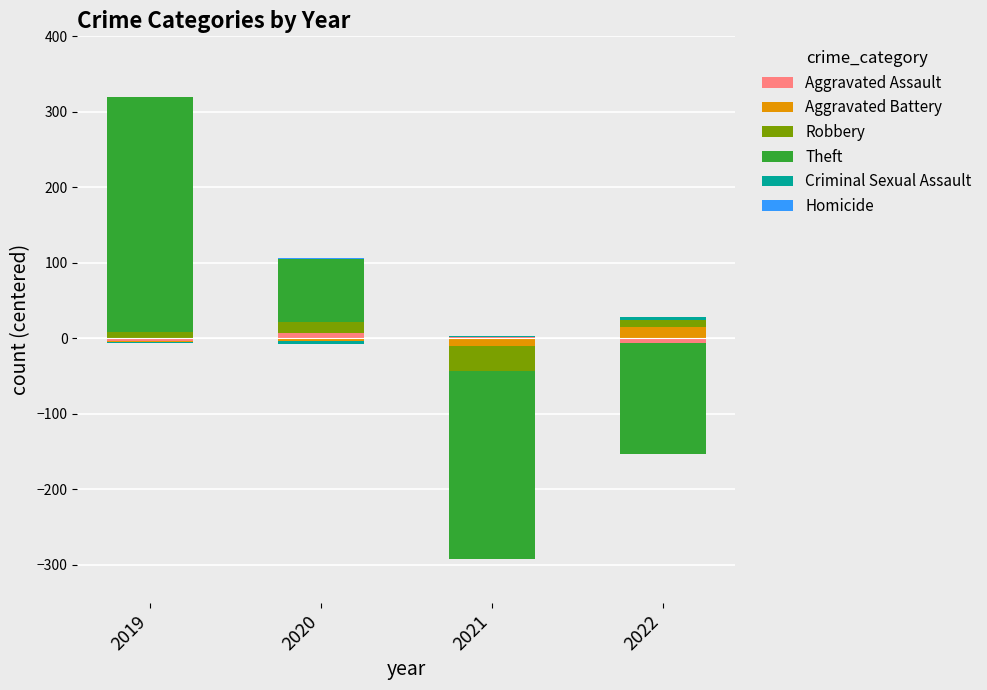

Which series changed the most between 2018 and 2023?

Theft